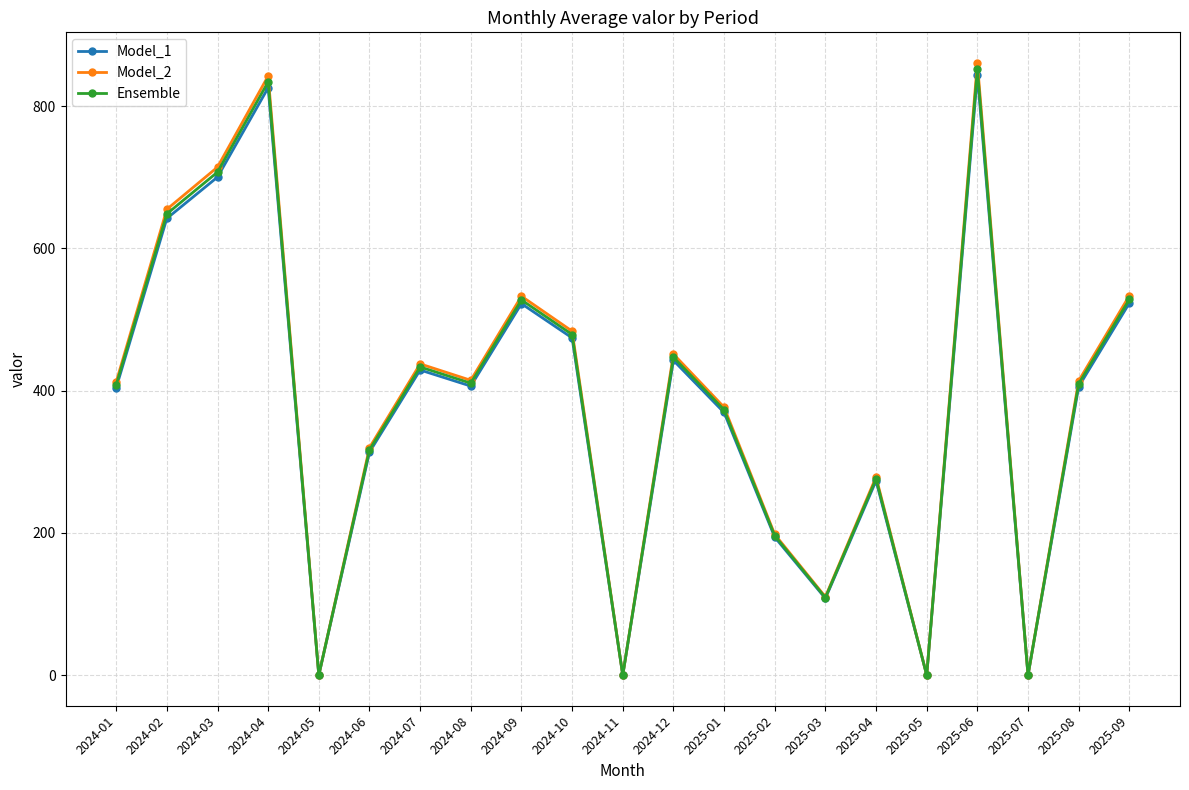

What is the label of the 8th point from the right?

2025-02